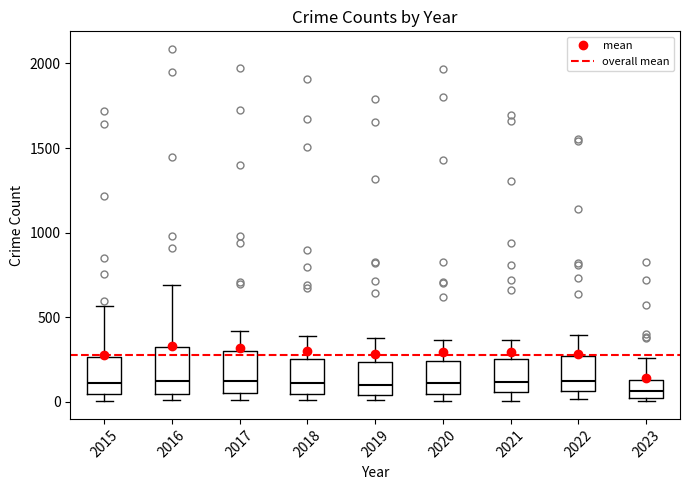

Where is the lower edge of the box at x = 2022 on the y-axis? The values are not printed on the chart, so give them approximately, as read against the axis.

50